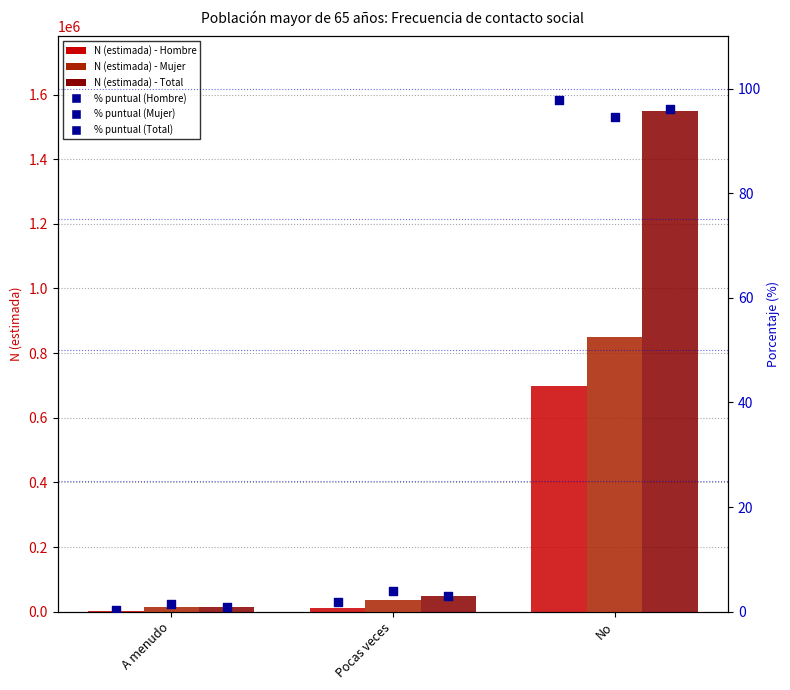

Which series reaches the minimum Y coordinate?

Hombre %